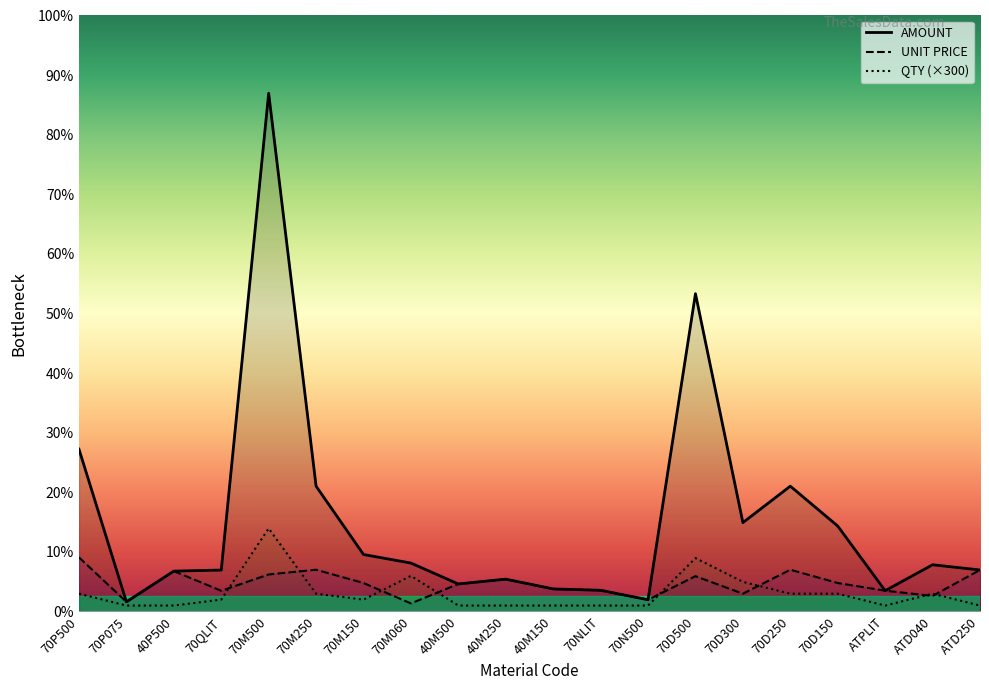

What is the lowest value of the QTY series?

300.0